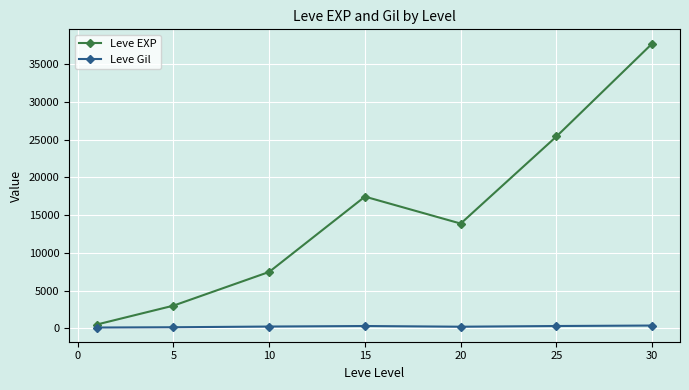

Does the chart have visible grid lines?

Yes